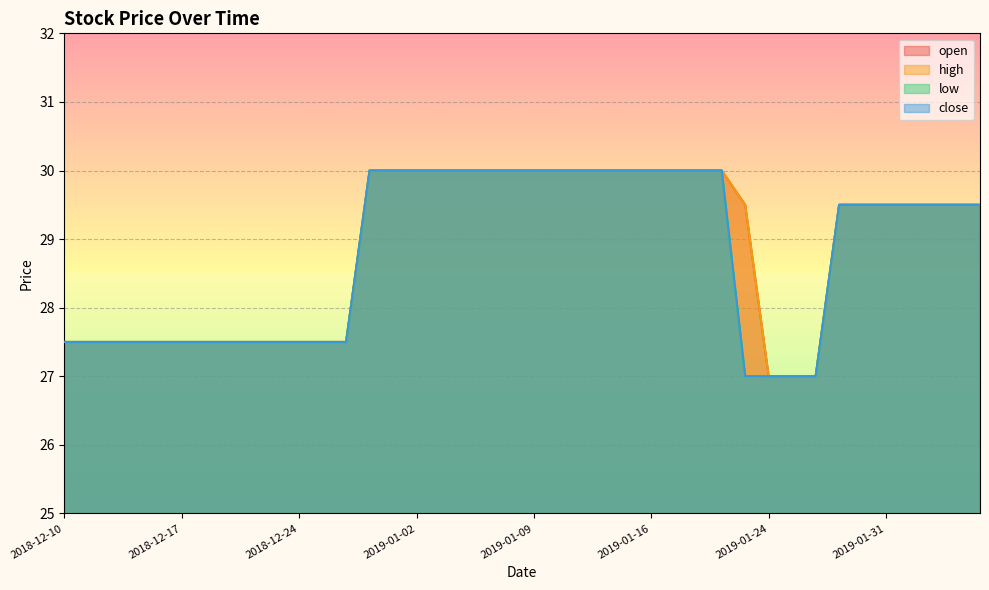

What is the sum of all open values?

1154.5